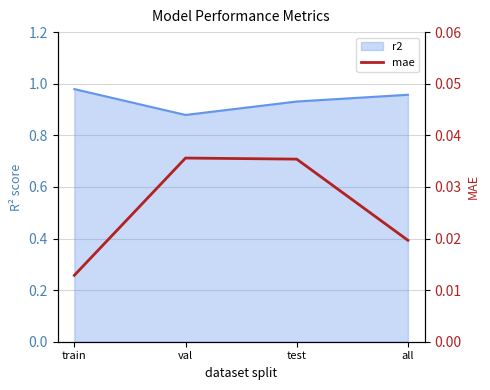

What is the label of the 2nd point from the right?

test